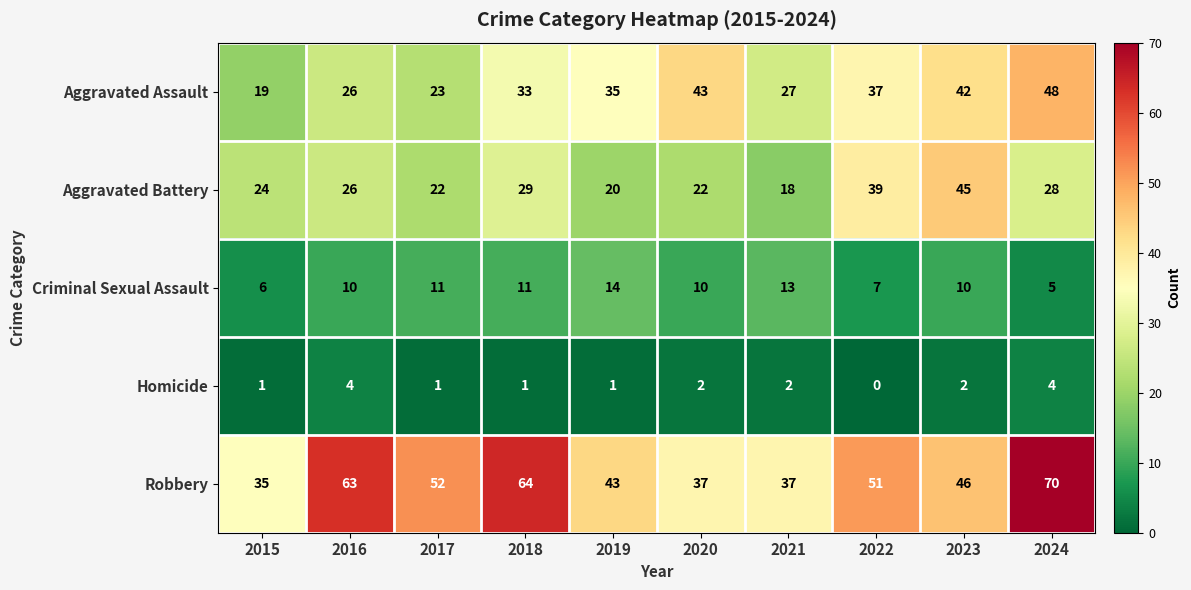

Which series has the widest spread of values?

Robbery